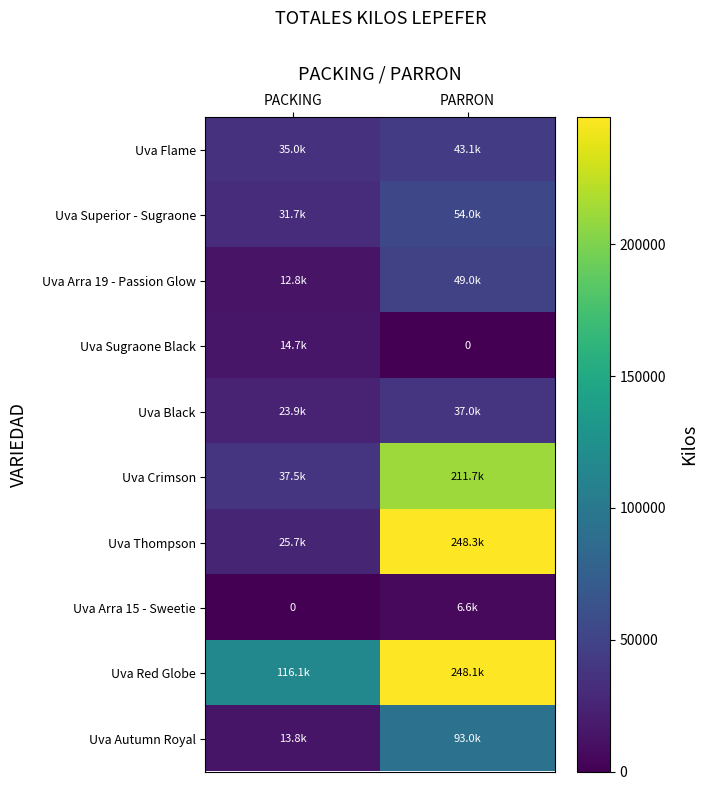

At how many categories does at least one series exceed 122102?

1